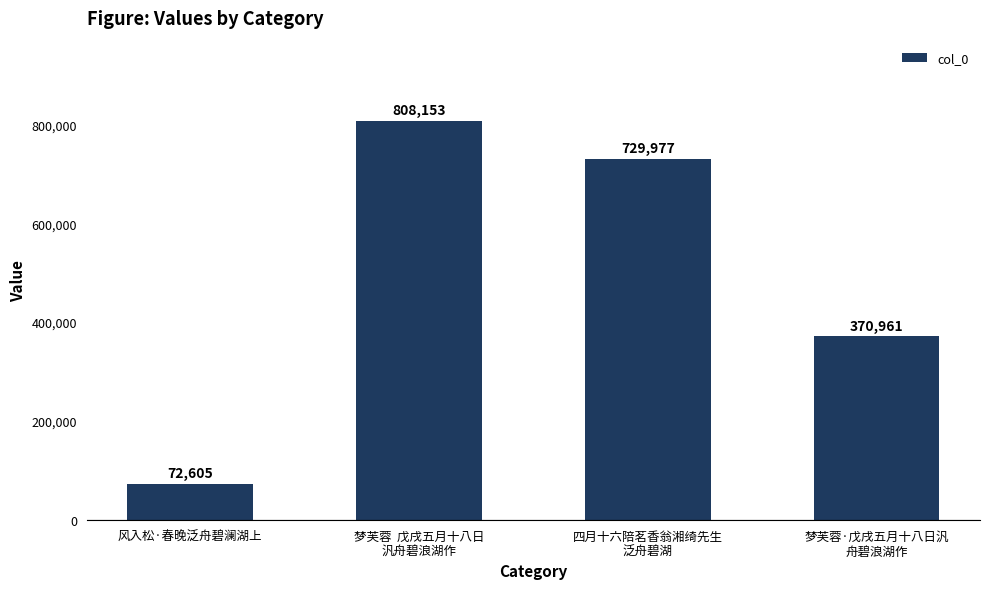

What is the label of the 1st bar from the right?

梦芙蓉·戊戌五月十八日汎
舟碧浪湖作